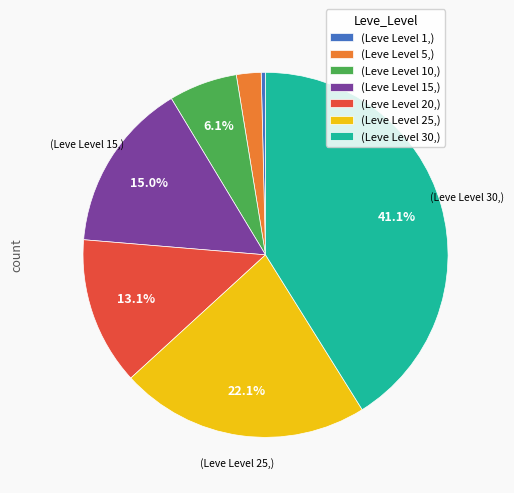

Which category has the smallest portion of the pie?

(Leve Level 1,)